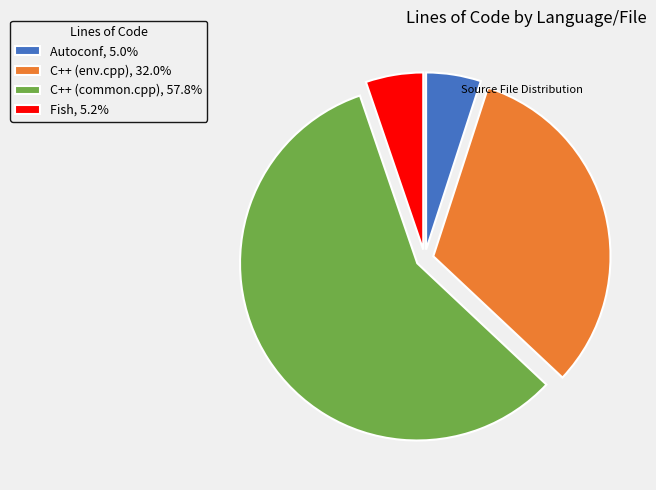

Is there any slice that represents more than half of the pie?

Yes